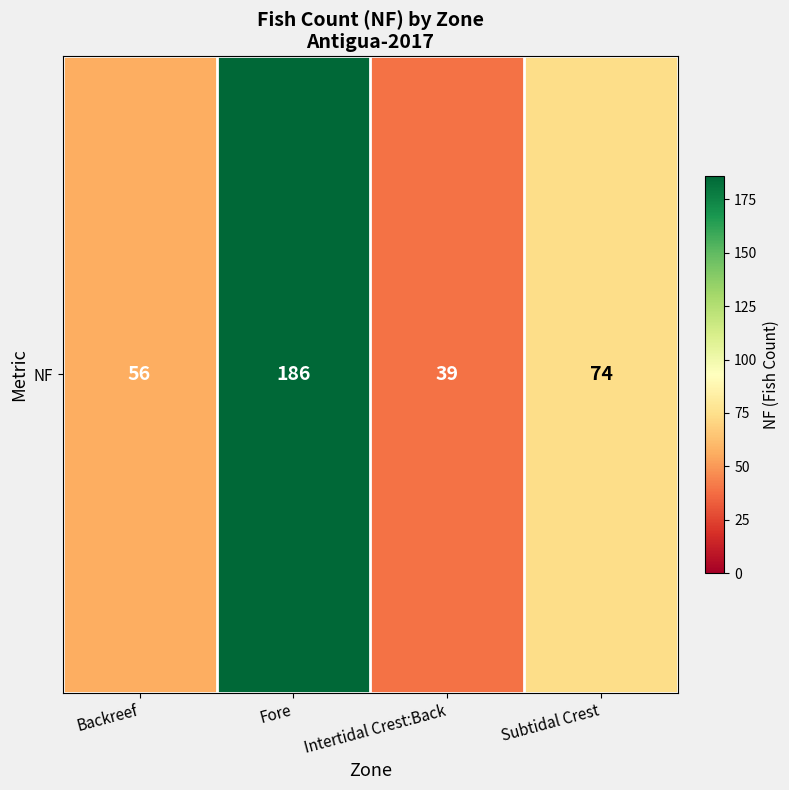

List the labels in order of value, largest first.

Fore, Subtidal Crest, Backreef, Intertidal Crest:Back